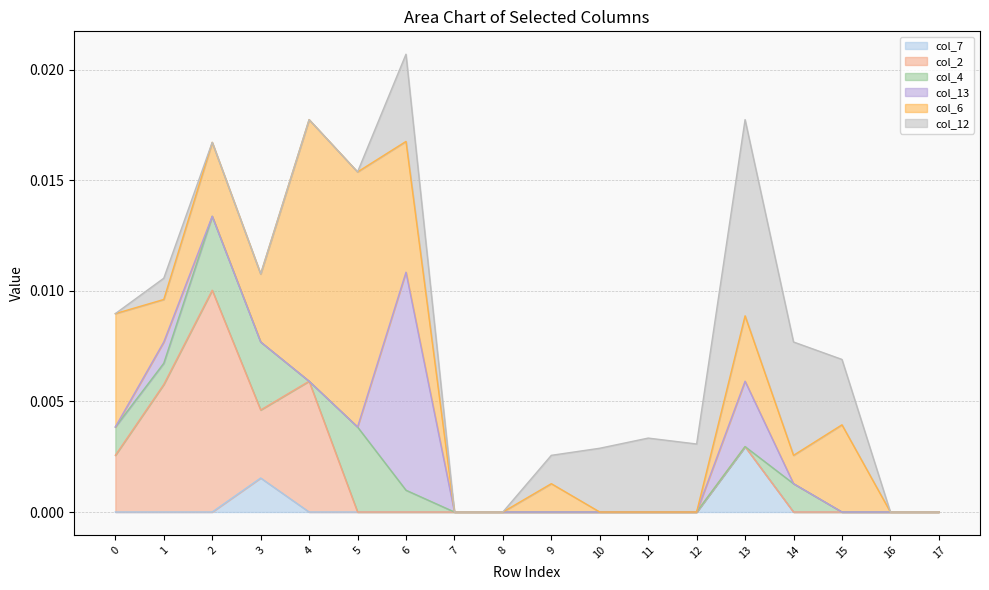

The col_6 series shows 0.0 at 9. True or false?

False